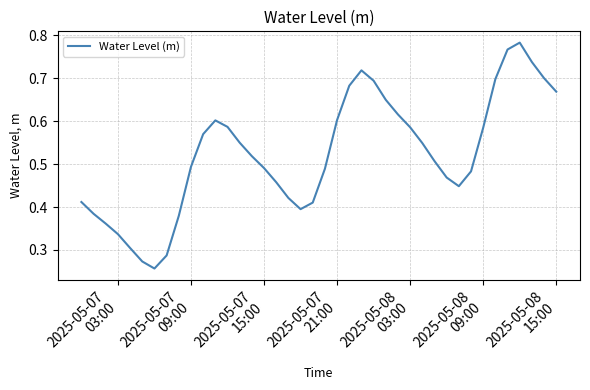

Does the chart display data point markers on the line(s)?

No